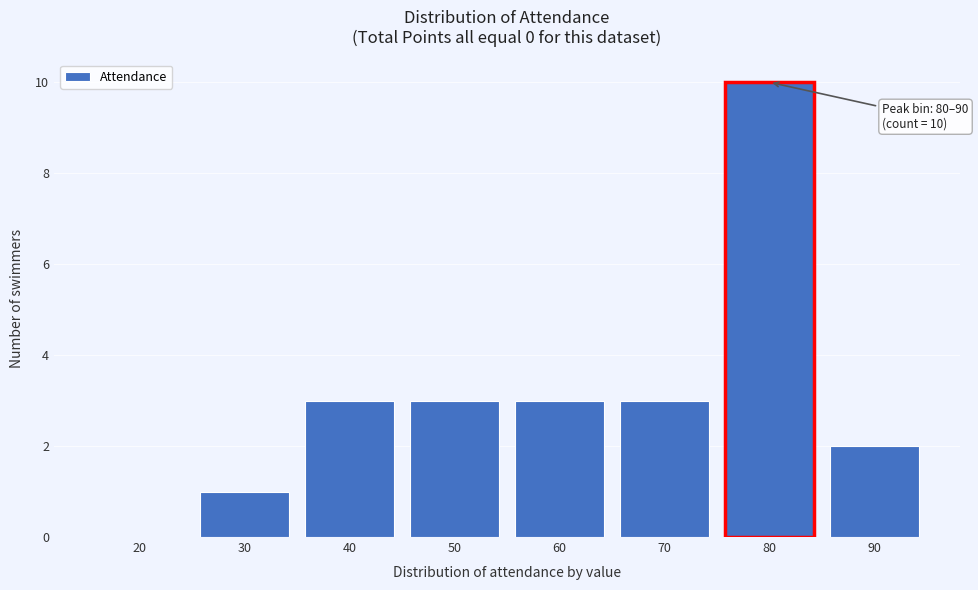

Reading left to right, transcribe all the data shown in this chart.

20=0	30=1	40=3	50=3	60=3	70=3	80=10	90=2